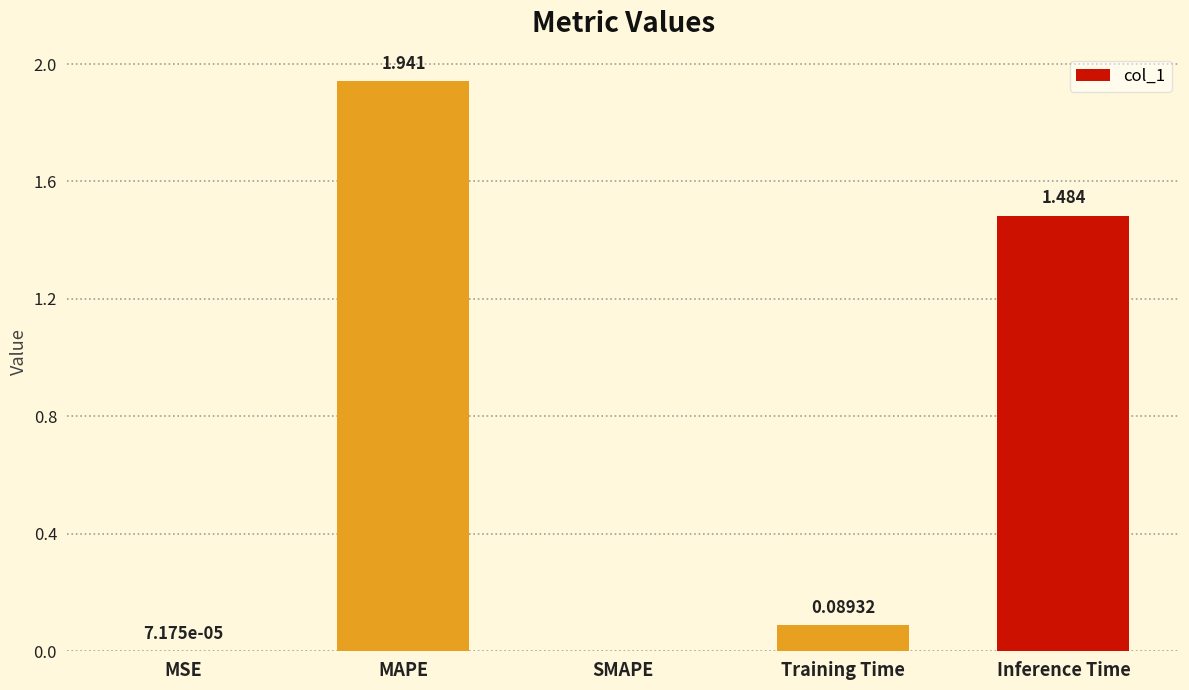

Does the chart contain stacked bars?

No